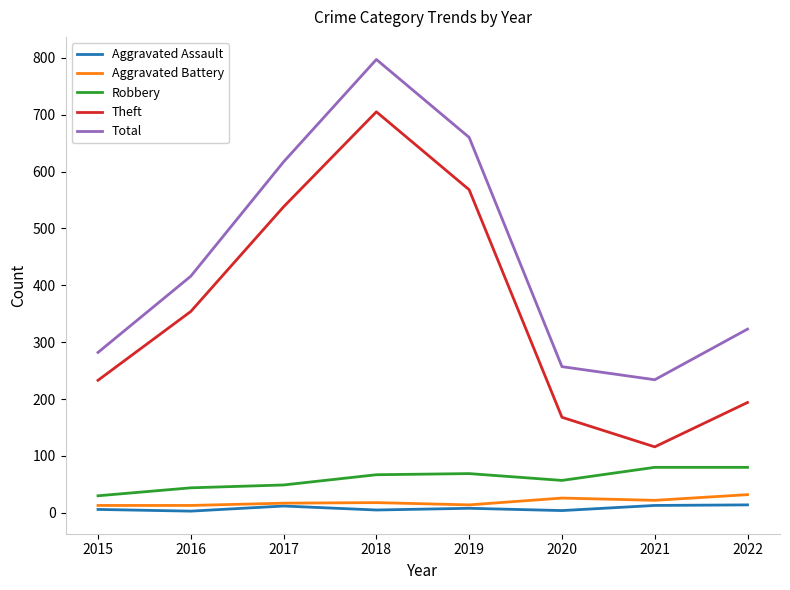

What is the lowest value of the Robbery series?

30